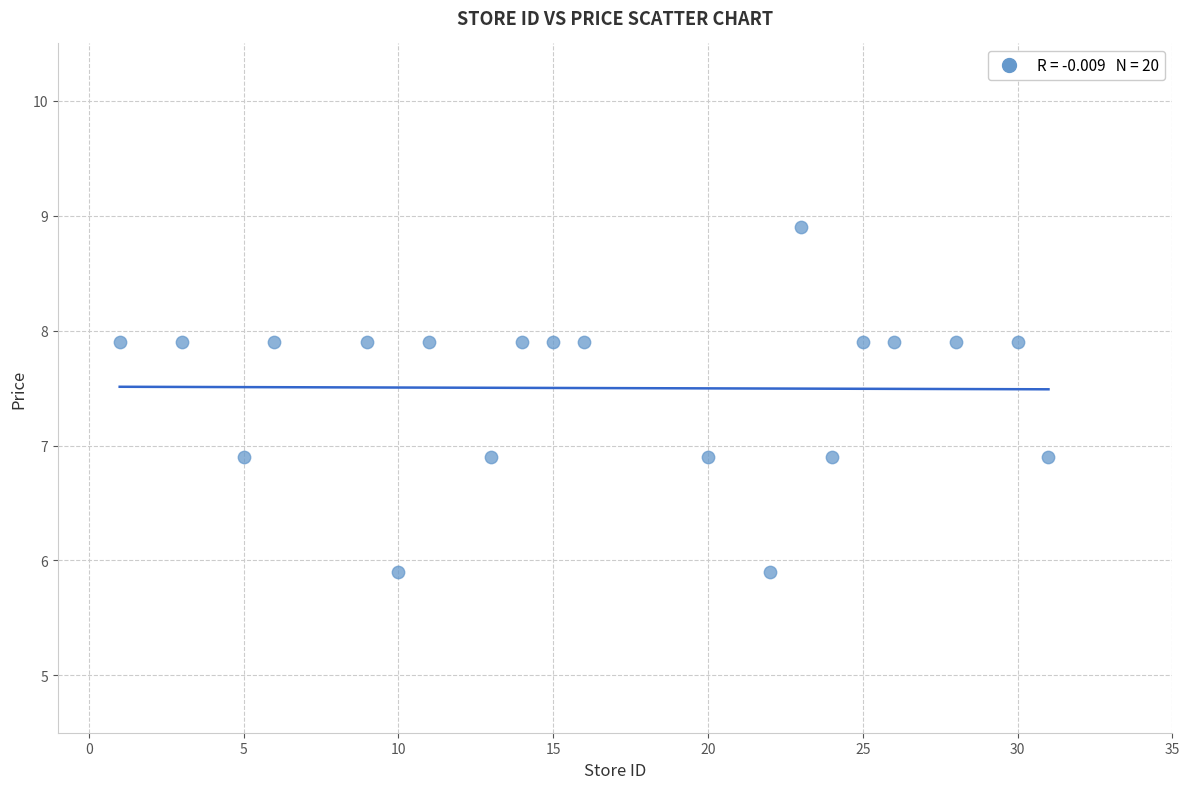

What is the range of X values (max minus min)?

30.0